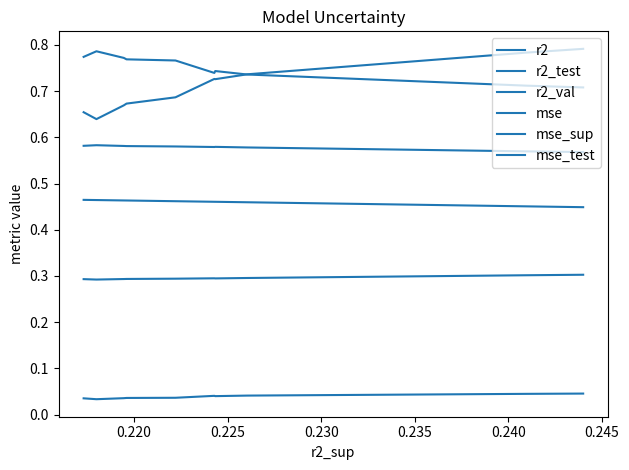

What are all the series names shown in the legend?

r2, r2_test, r2_val, mse, mse_sup, mse_test